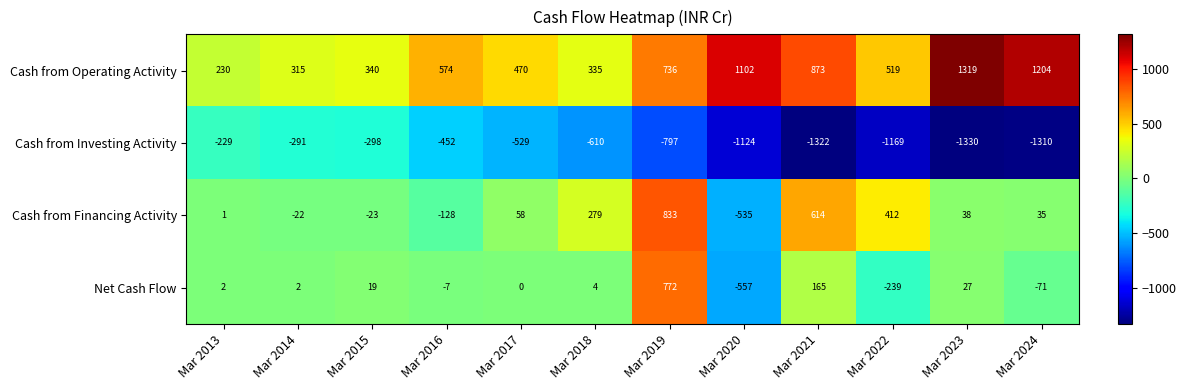

What is the maximum value for Net Cash Flow?

772